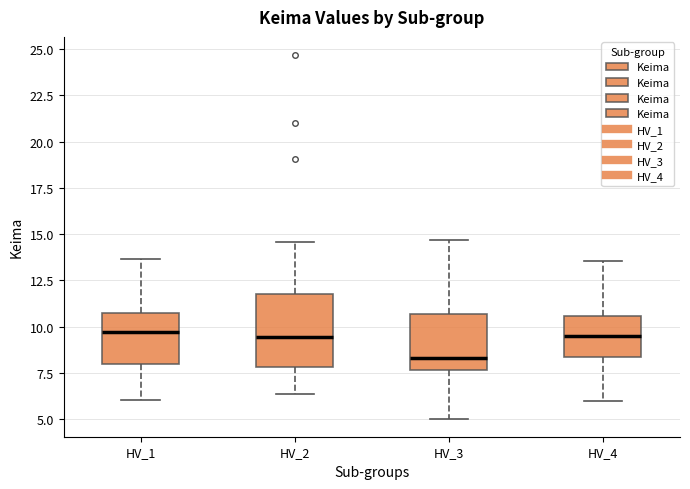

Which box is the tallest, from its lower edge to its upper edge?

HV_2